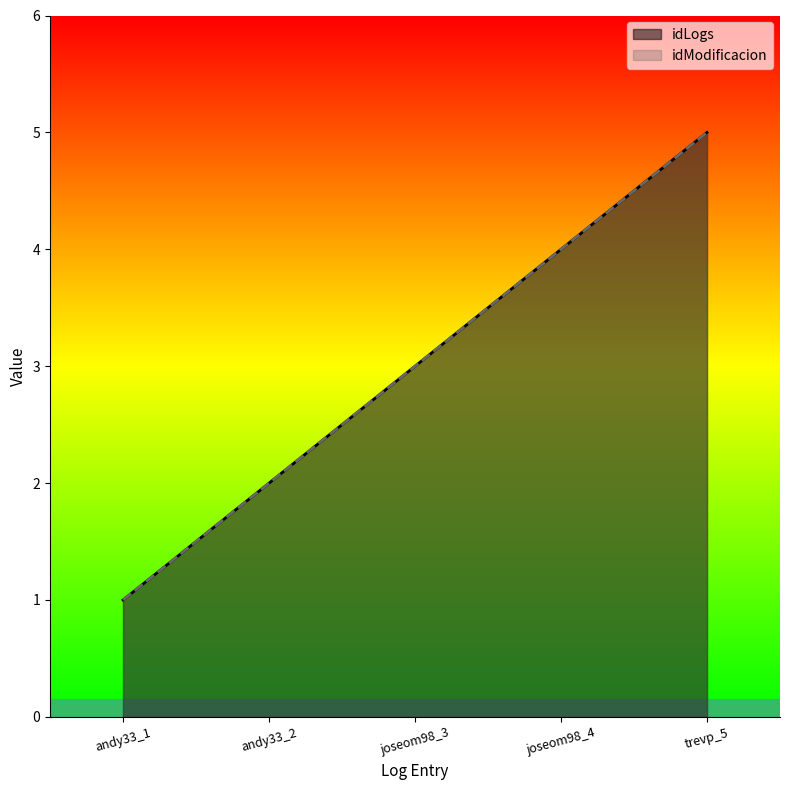

Does the chart have visible grid lines?

No